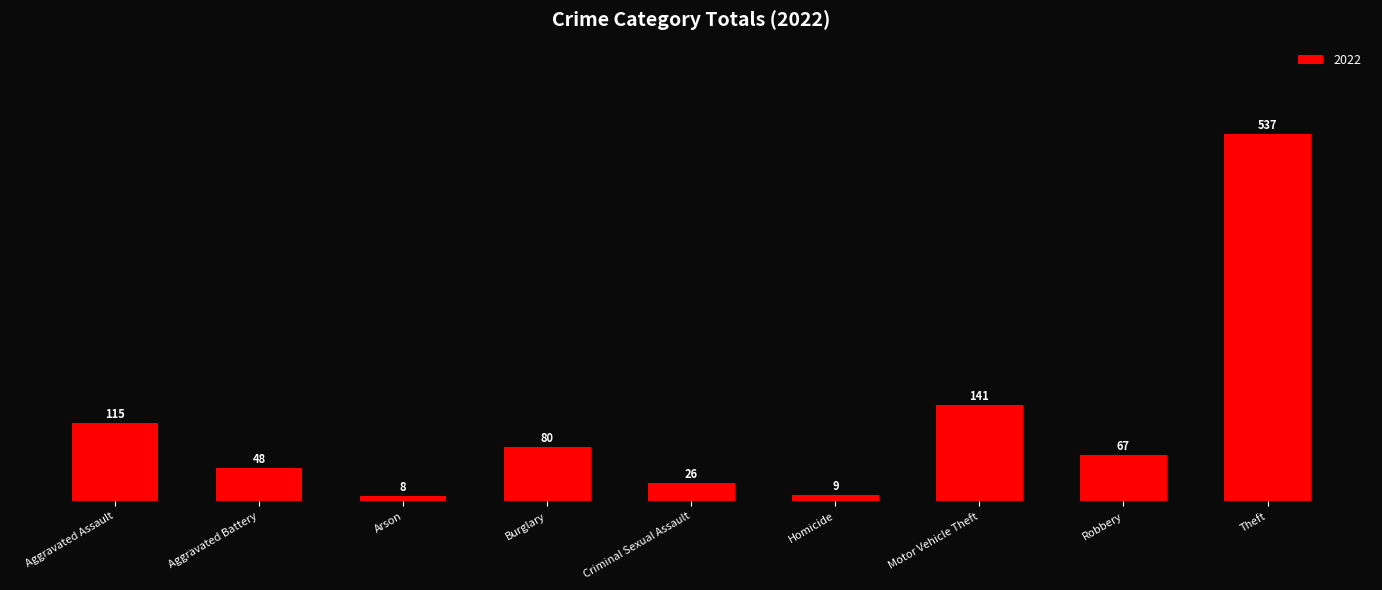

What is the sum of the values at Arson and Homicide?

17